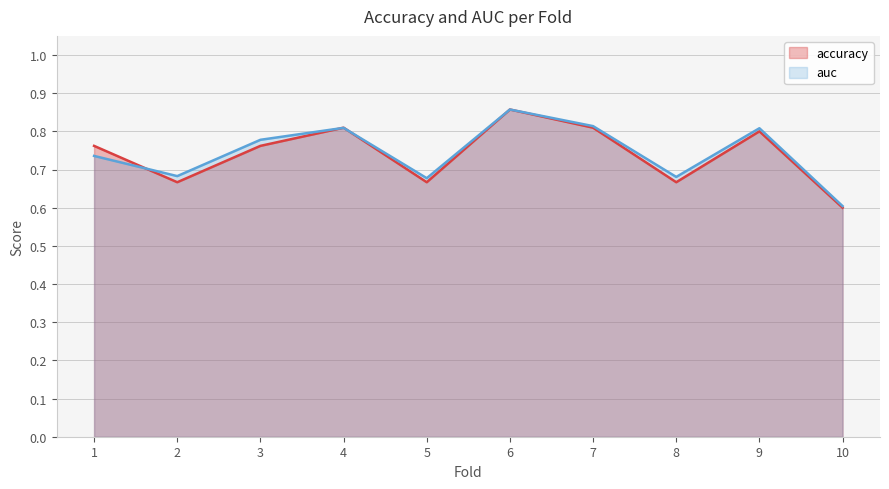

At which category does accuracy reach its first local valley?

2